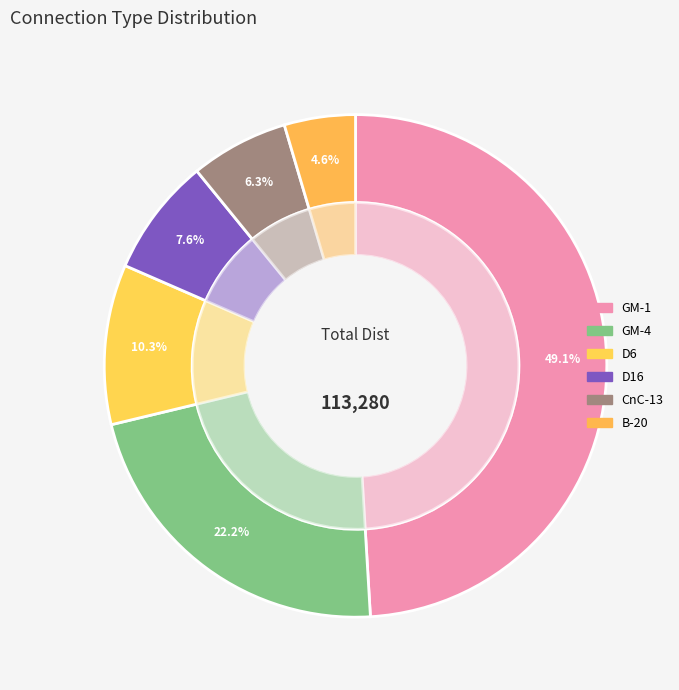

What percentage is the D16 slice, to the nearest percent?

8%